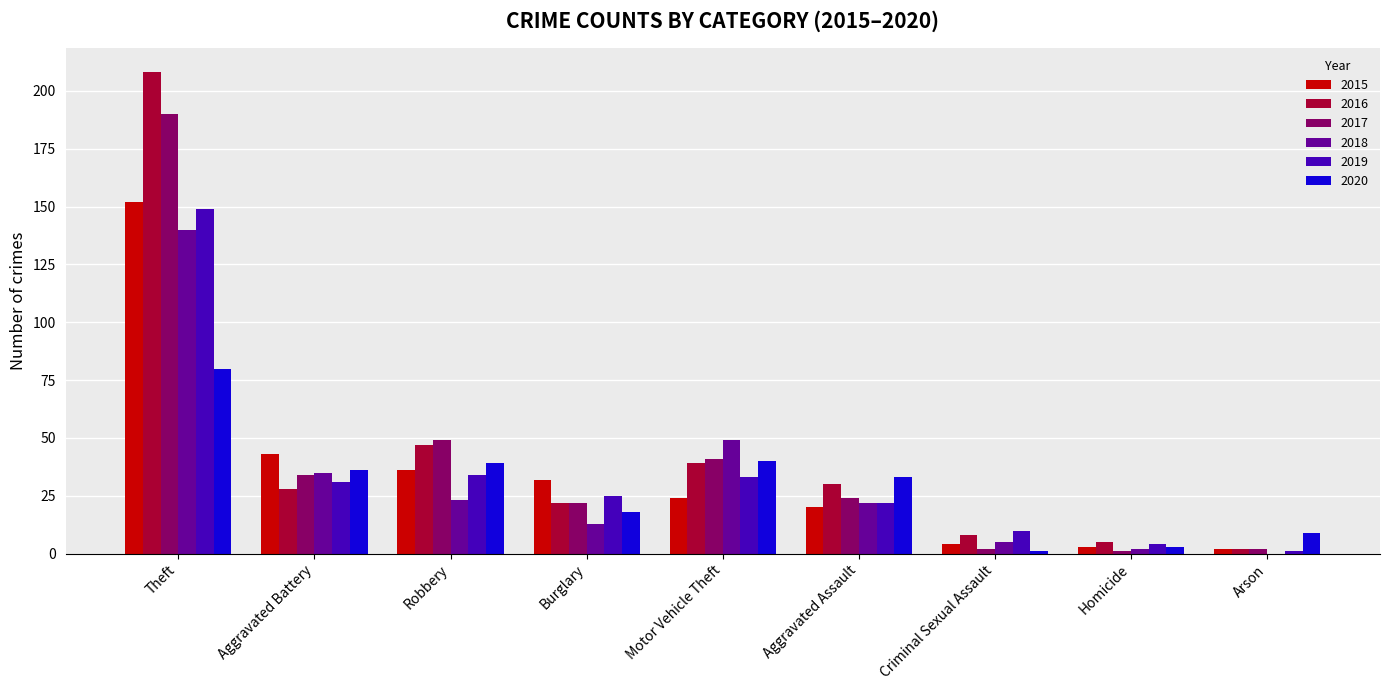

Is the value of 2019 at Theft greater than the value of 2017 at Motor Vehicle Theft?

Yes